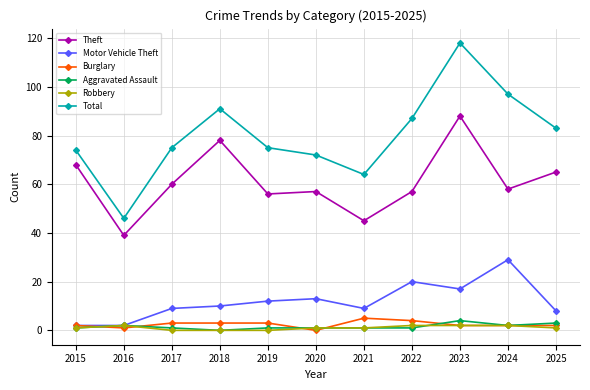

Which category has the highest value in the Theft series?

2023